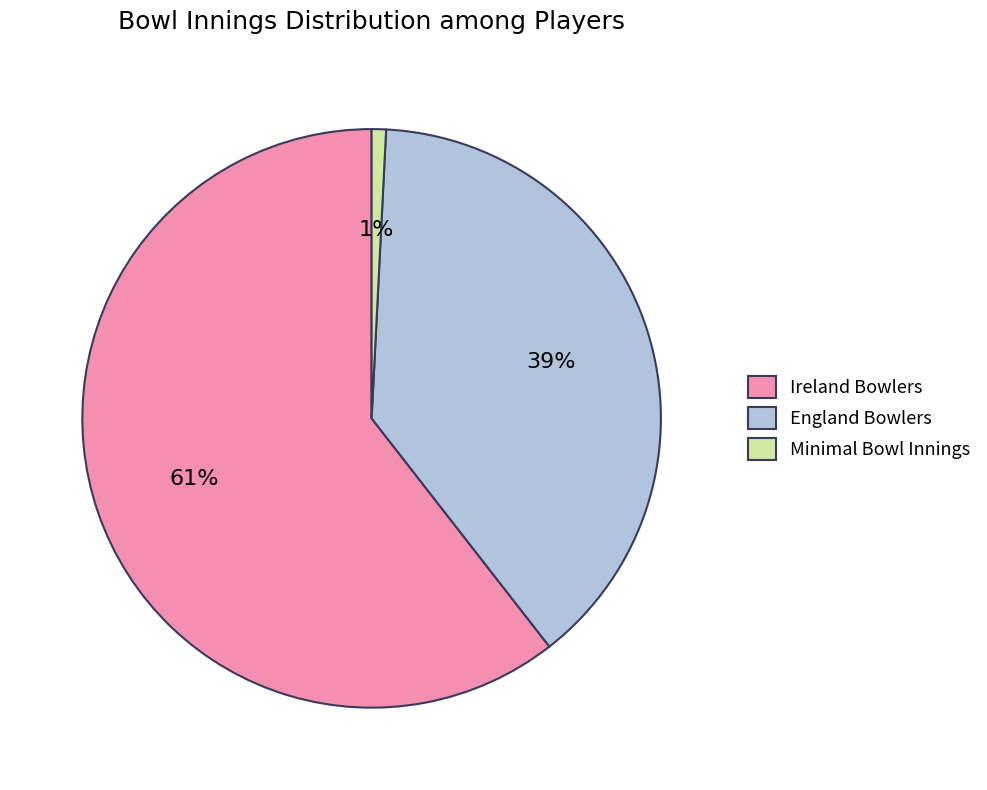

Count the number of slices in the pie.

3